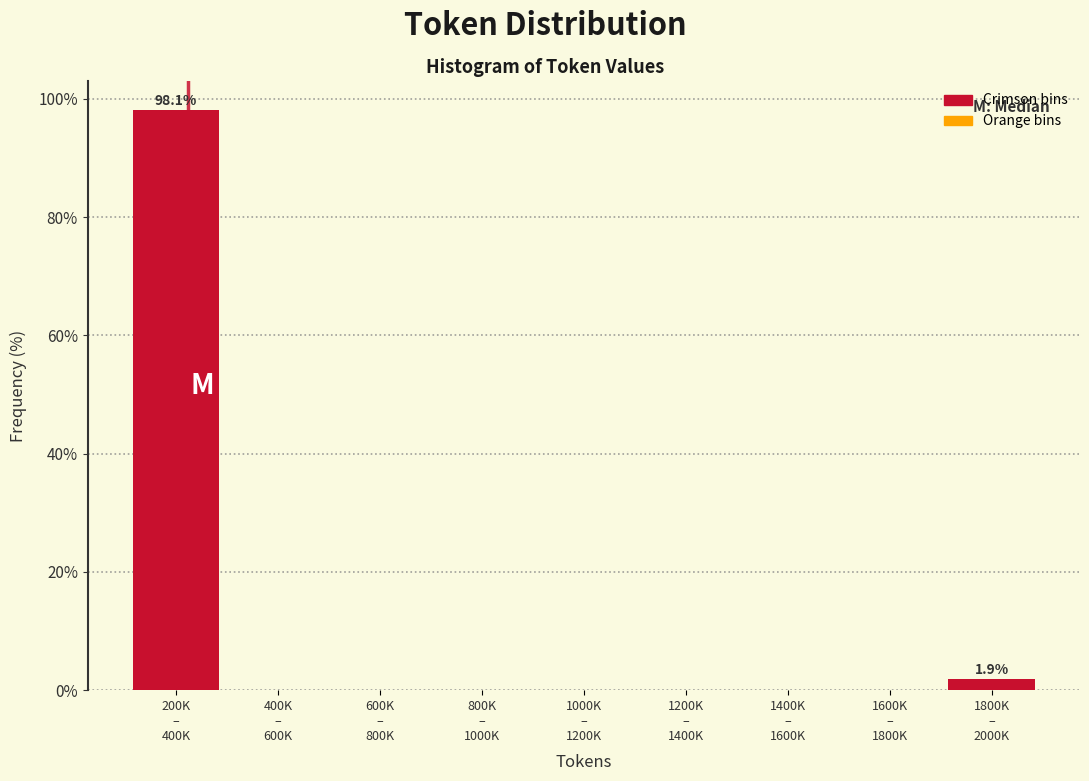

What is the sum of all values?

100.0